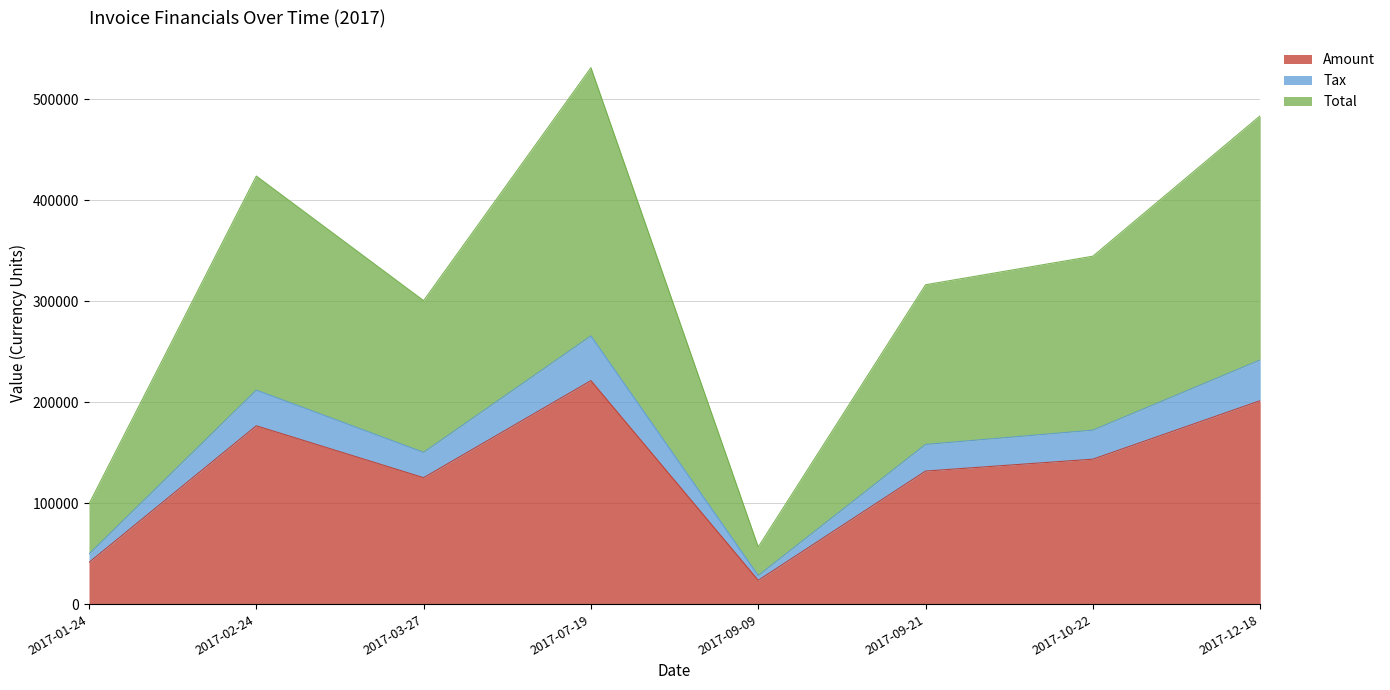

Does the chart display data point markers on the line(s)?

No